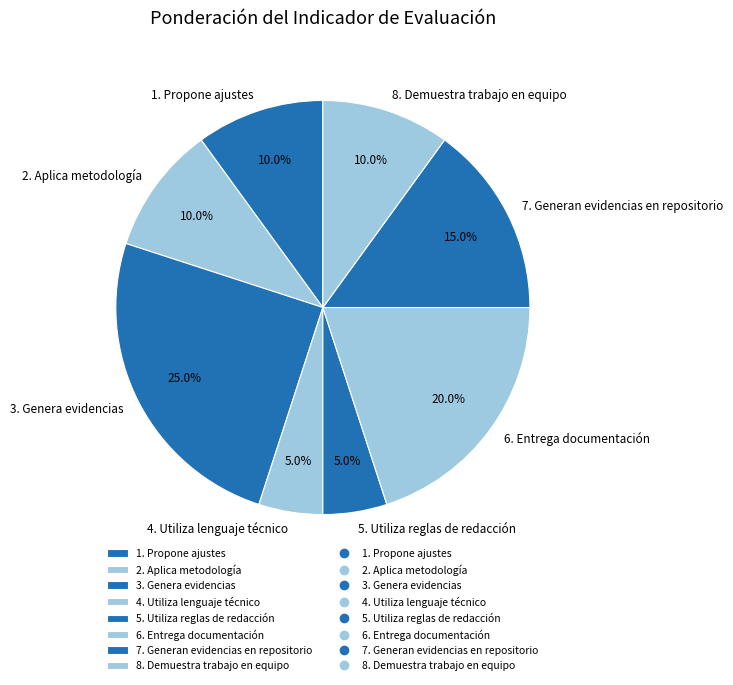

Which category has the biggest portion of the pie?

3. Genera evidencias